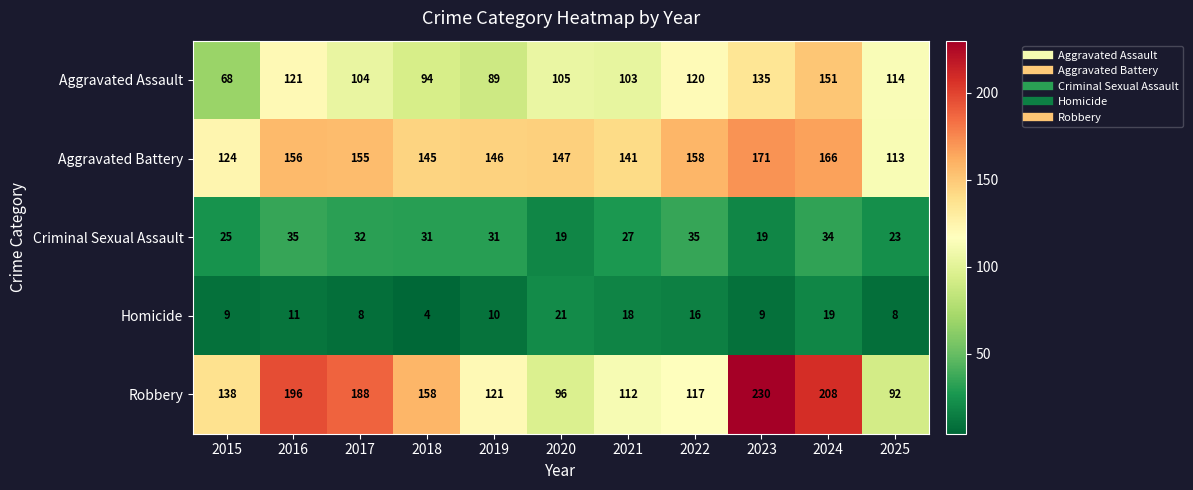

What is the sum of the Aggravated Battery values at 2015 and 2022?

282